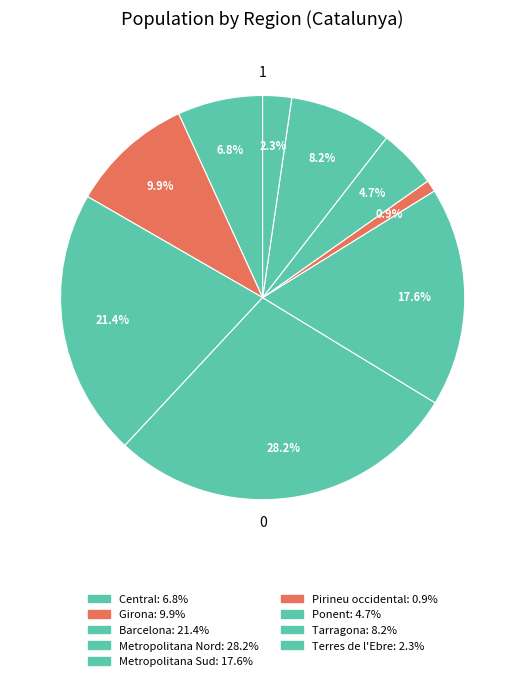

How many slices are in this pie chart?

9